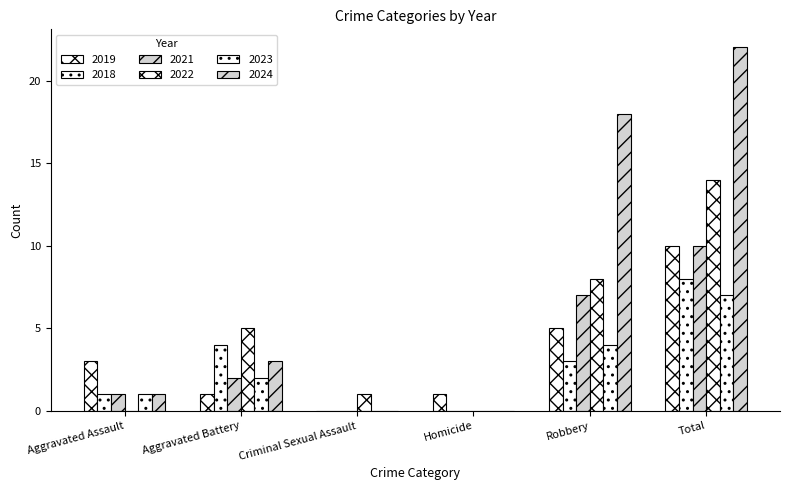

How many data points does each series have?

6